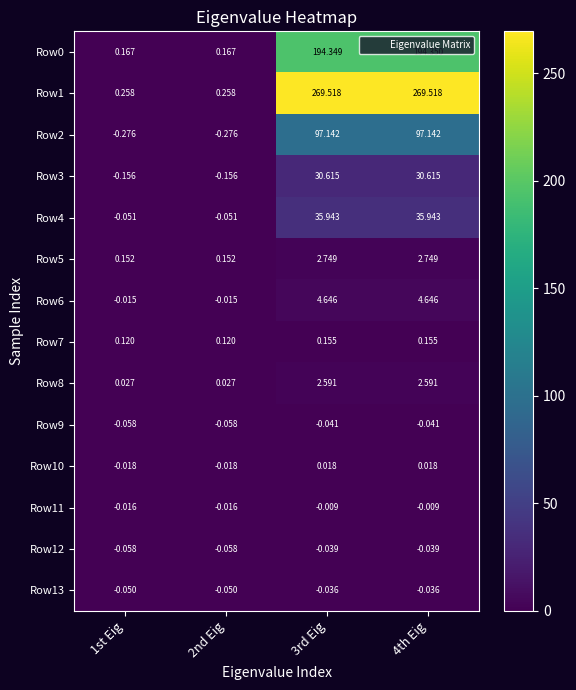

What is the maximum value shown in the chart?

269.5